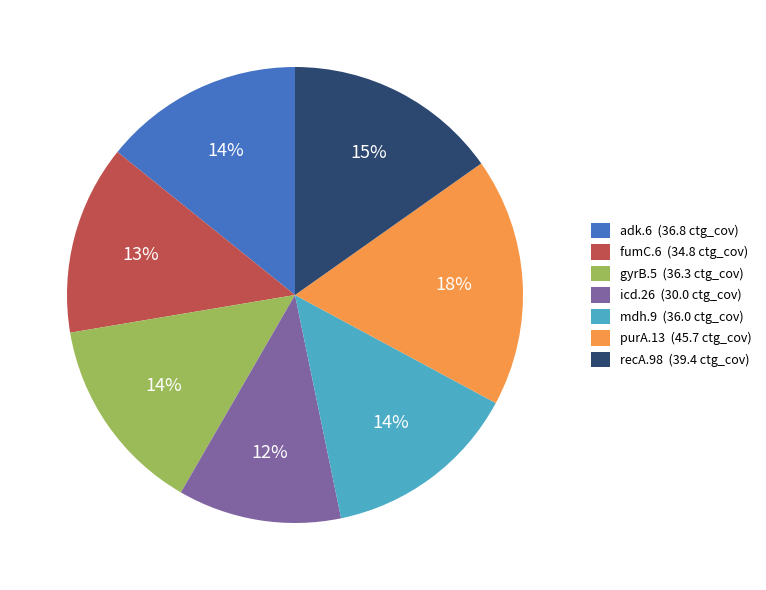

To the nearest percent, what is the difference between the fumC.6 and gyrB.5 slice percentages?

1%